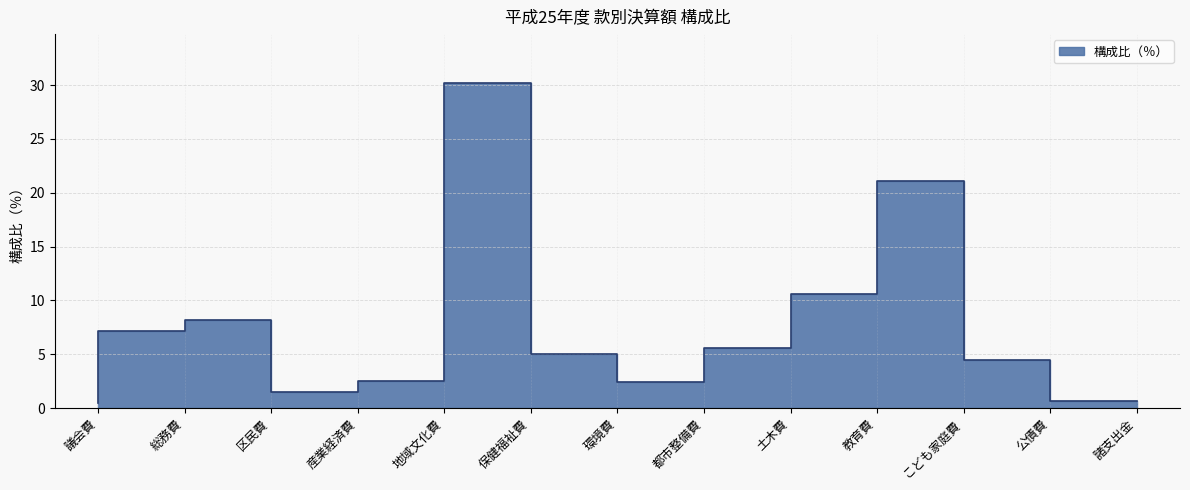

What is the smallest value displayed?

0.5